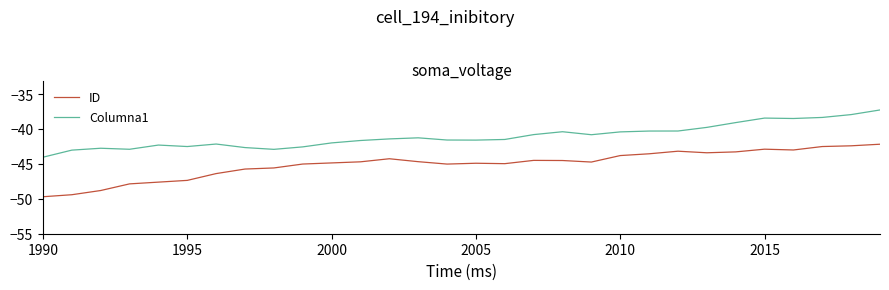

What is the lowest value of the Columna1 series?

-44.0